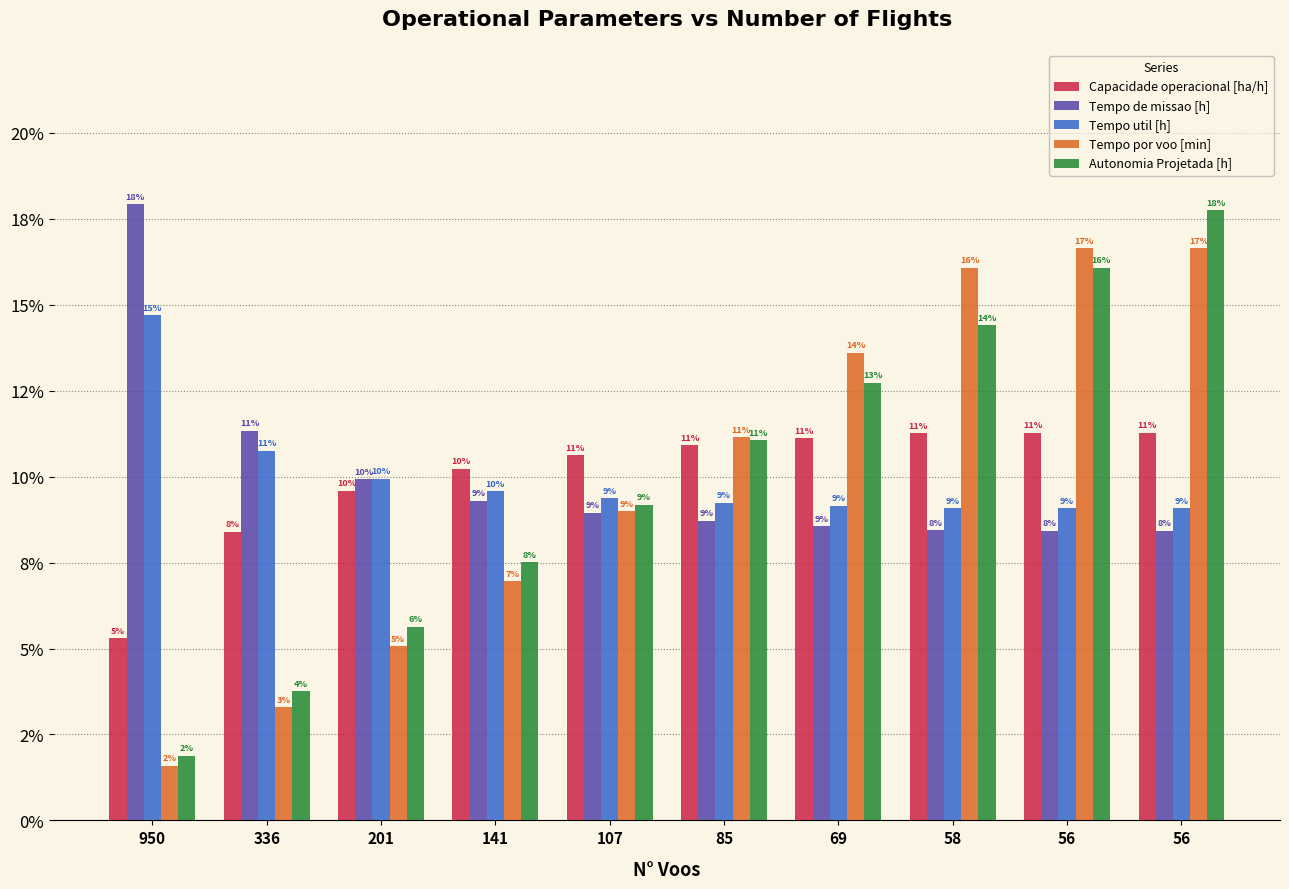

What are all the series names shown in the legend?

Capacidade operacional [ha/h], Tempo de missao [h], Tempo util [h], Tempo por voo [min], Autonomia Projetada [h]